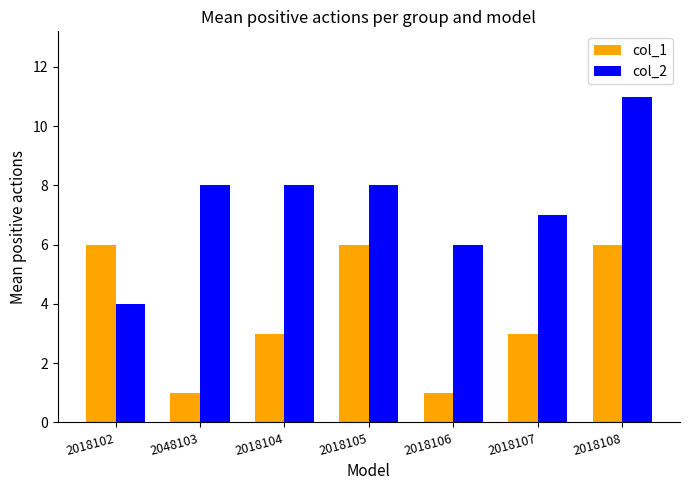

What is the difference between the second highest and minimum values in the col_1 series?

5